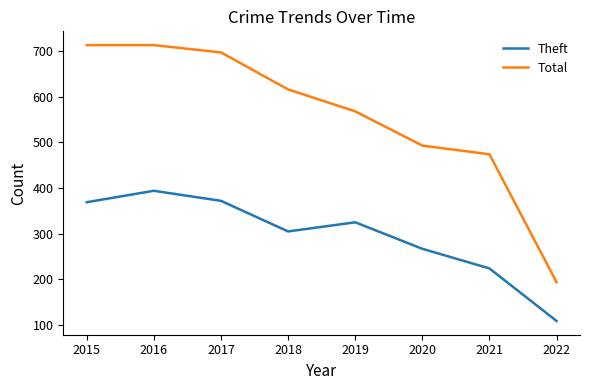

Reading left to right, extract all data points from this chart.

Theft: 369	394	372	305	325	267	224	109
Total: 713	713	697	616	568	493	474	194